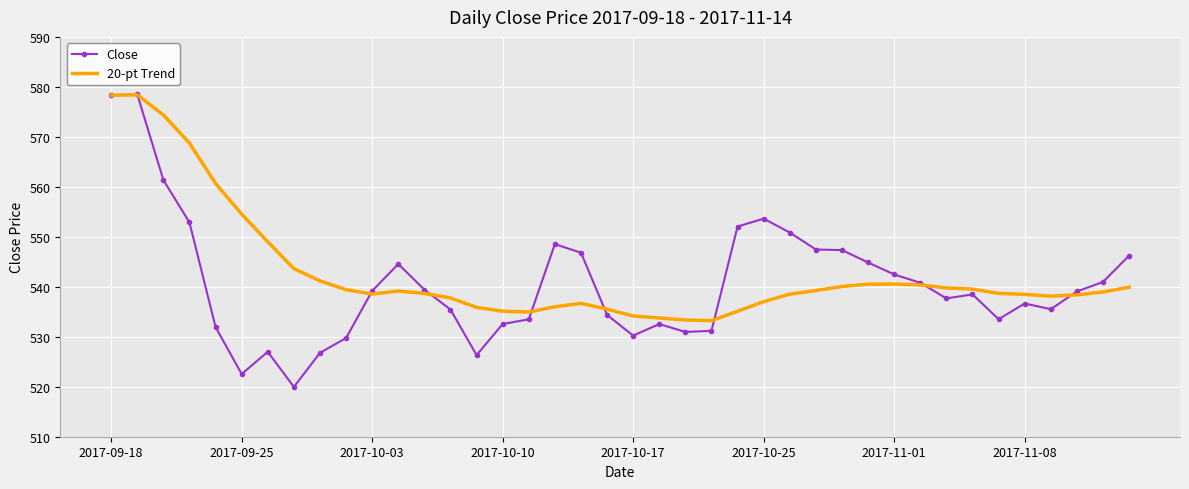

What is the minimum value shown in the chart?

520.0